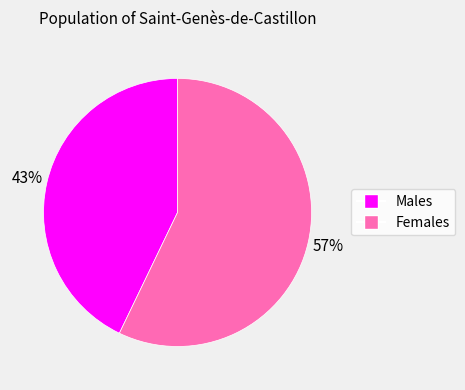

Is there any slice that represents more than half of the pie?

Yes